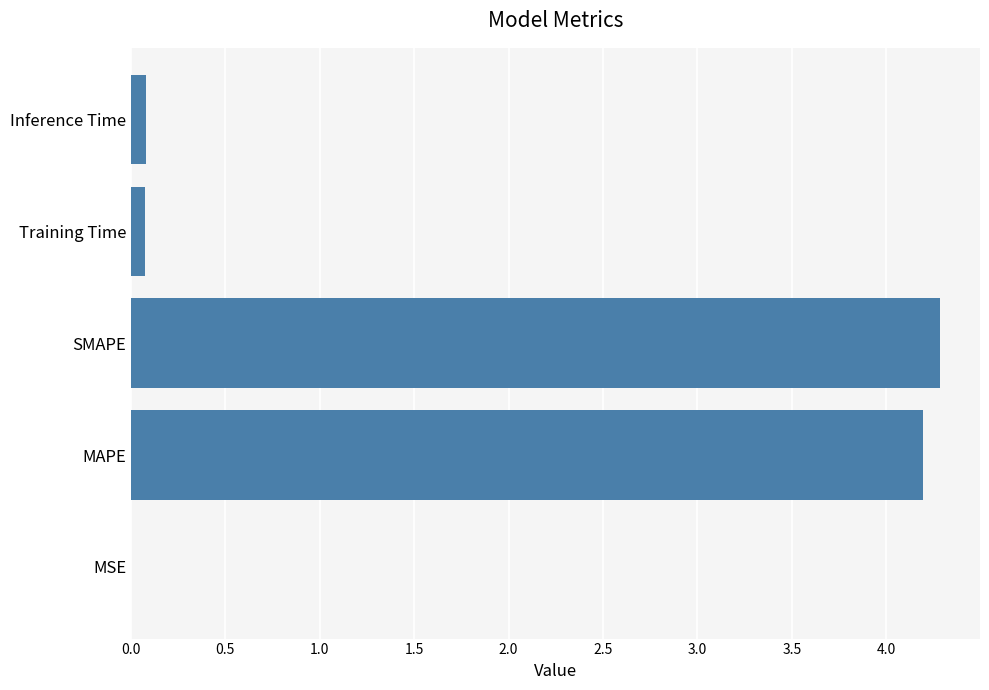

At which category does the chart reach its peak across all series?

SMAPE